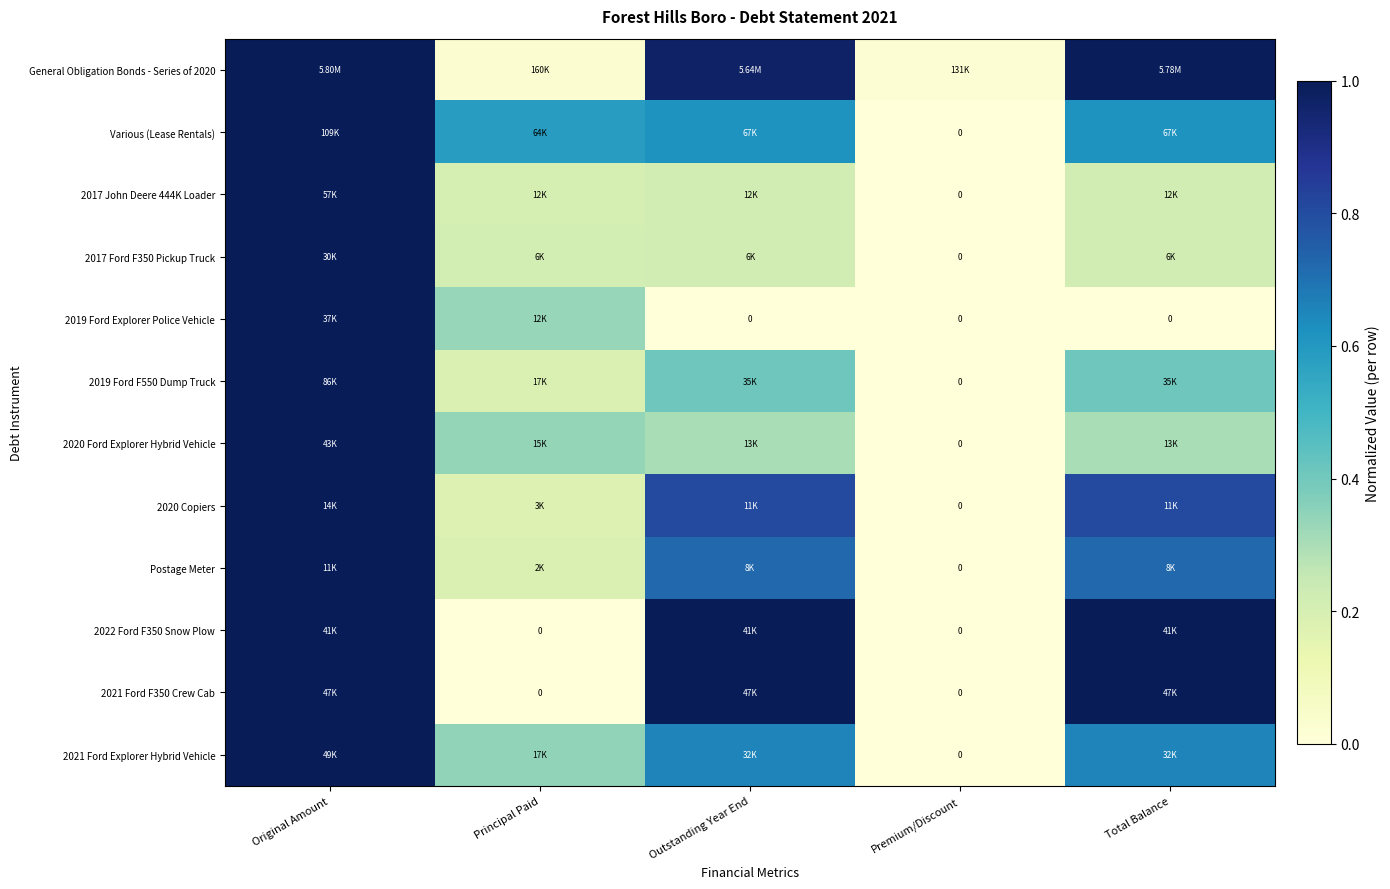

What is the total value across all series at Original Amount?

12.0